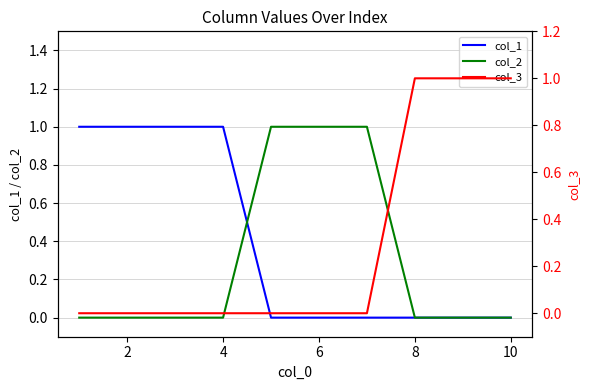

Is it true that col_1 equals 1 at 6?

False